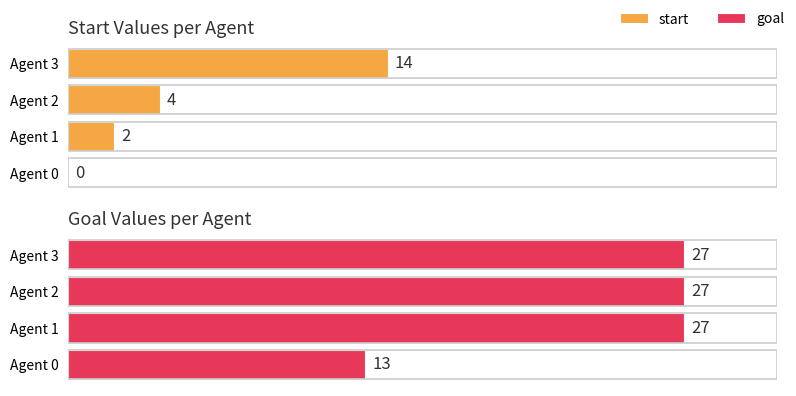

Which series has the largest range (max minus min)?

start